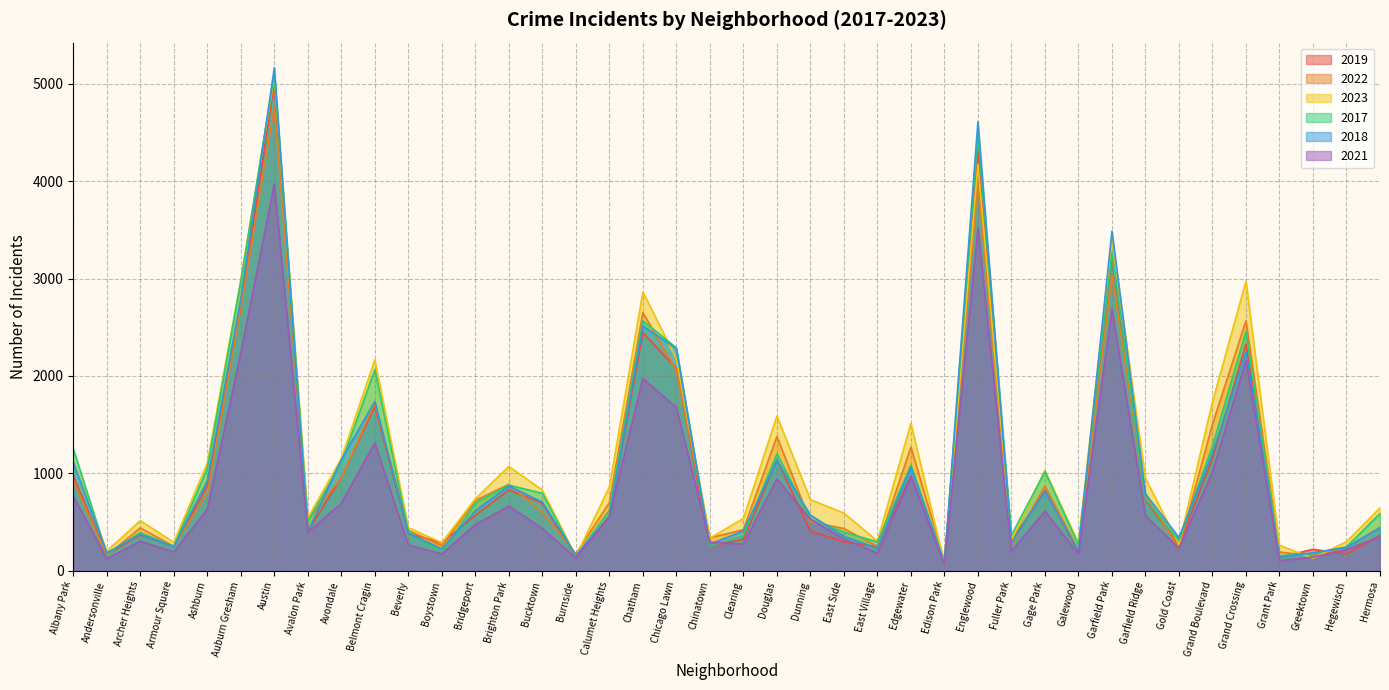

Which series has the widest spread of values?

2018